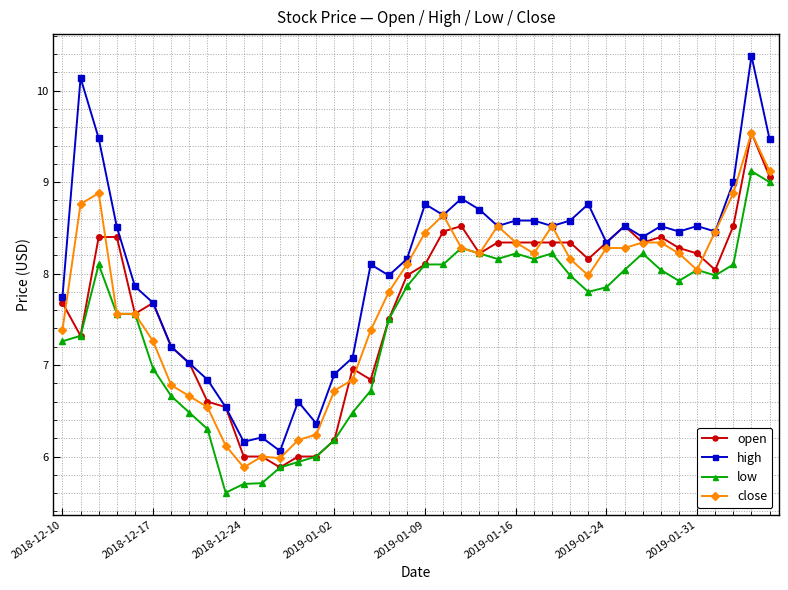

Which series has the largest range (max minus min)?

high